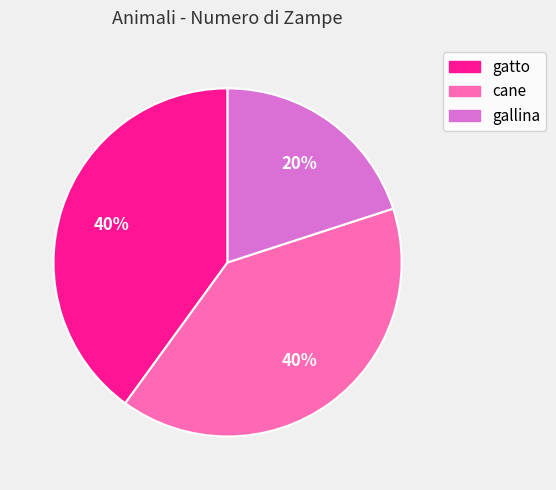

Do cane and gatto together represent more than half of the pie?

Yes